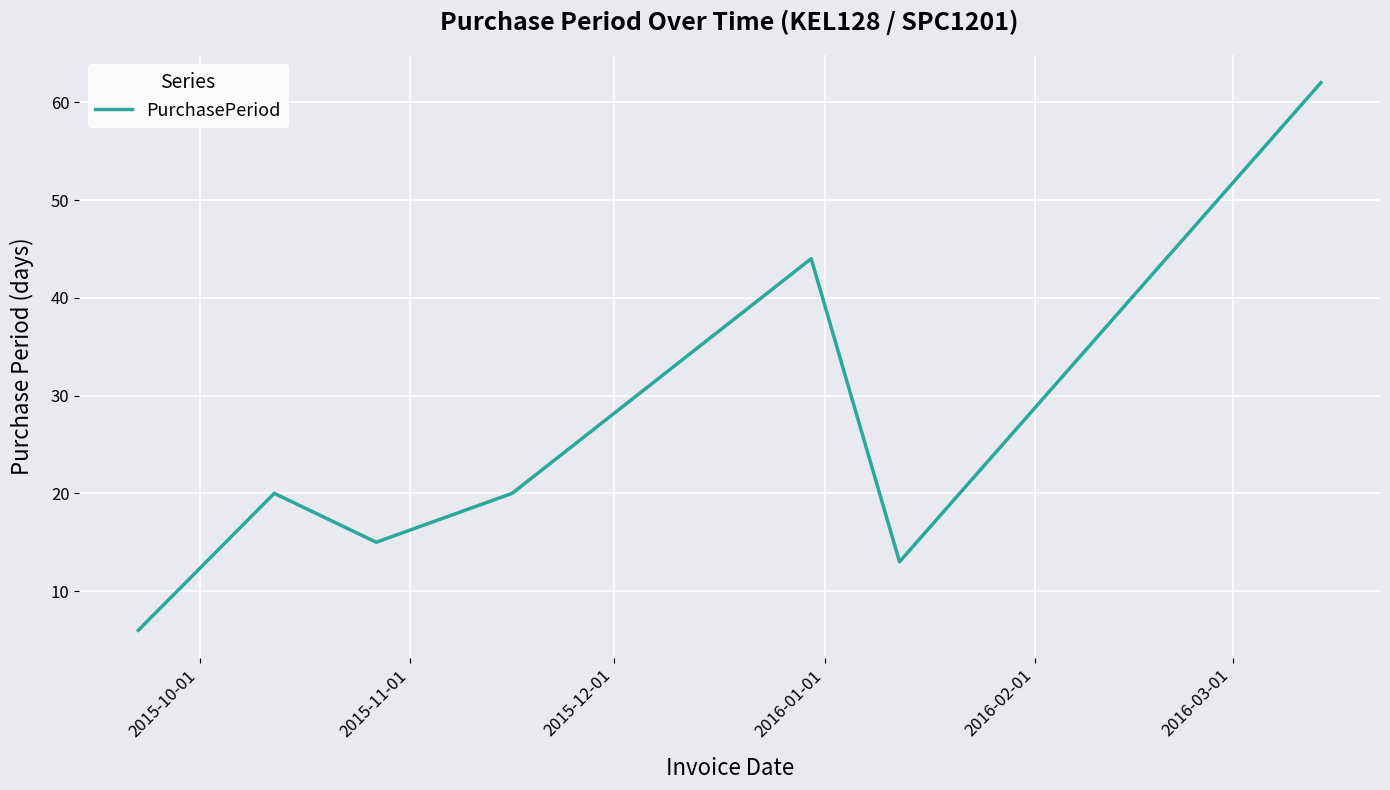

What is the difference between the second highest and second lowest values?

31